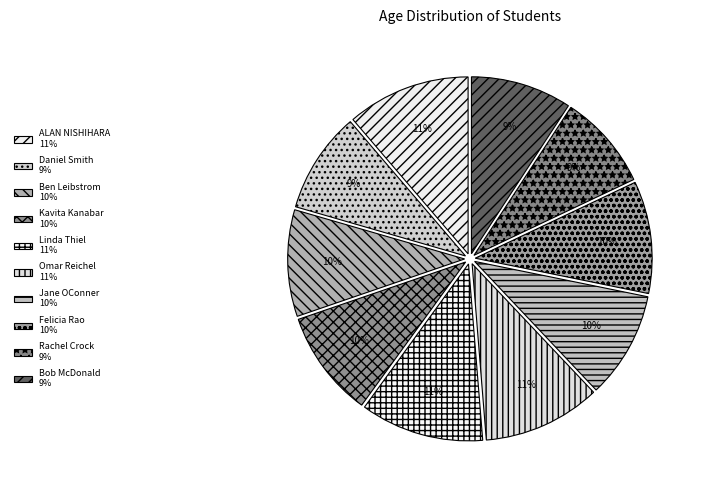

Approximately how many times larger is the value at Bob McDonald compared to Daniel Smith?

1.0